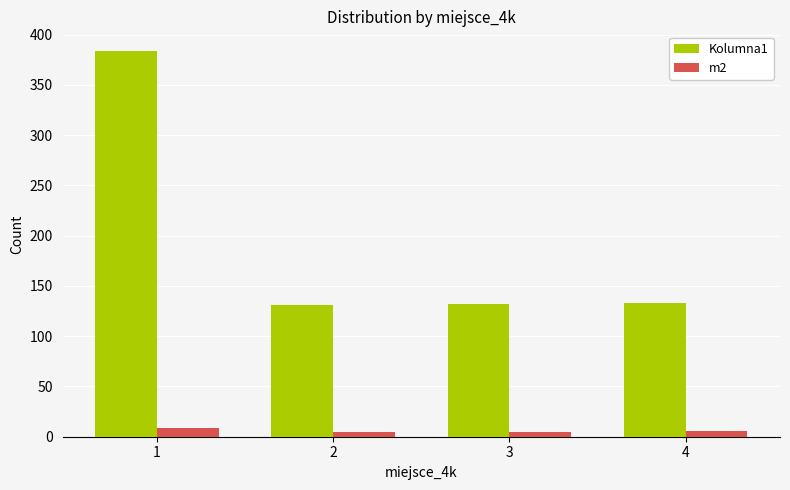

What is the spread (max minus min) of values at 4?

127